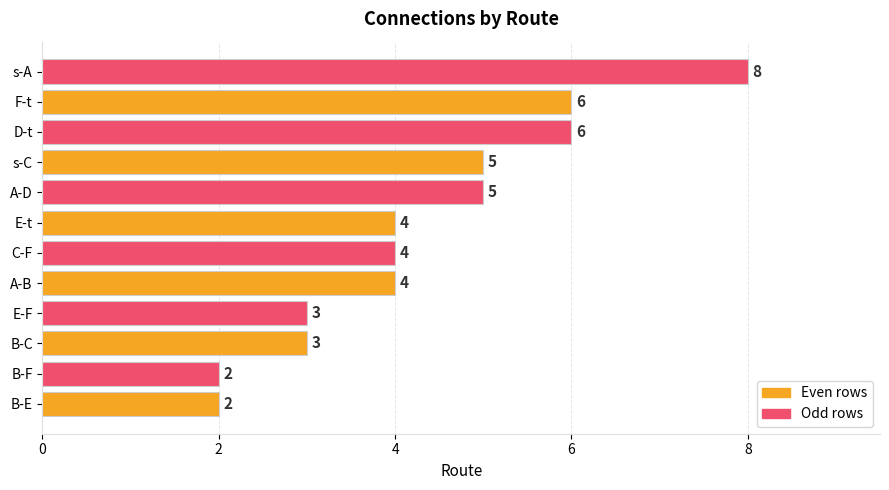

Does the chart contain stacked bars?

No